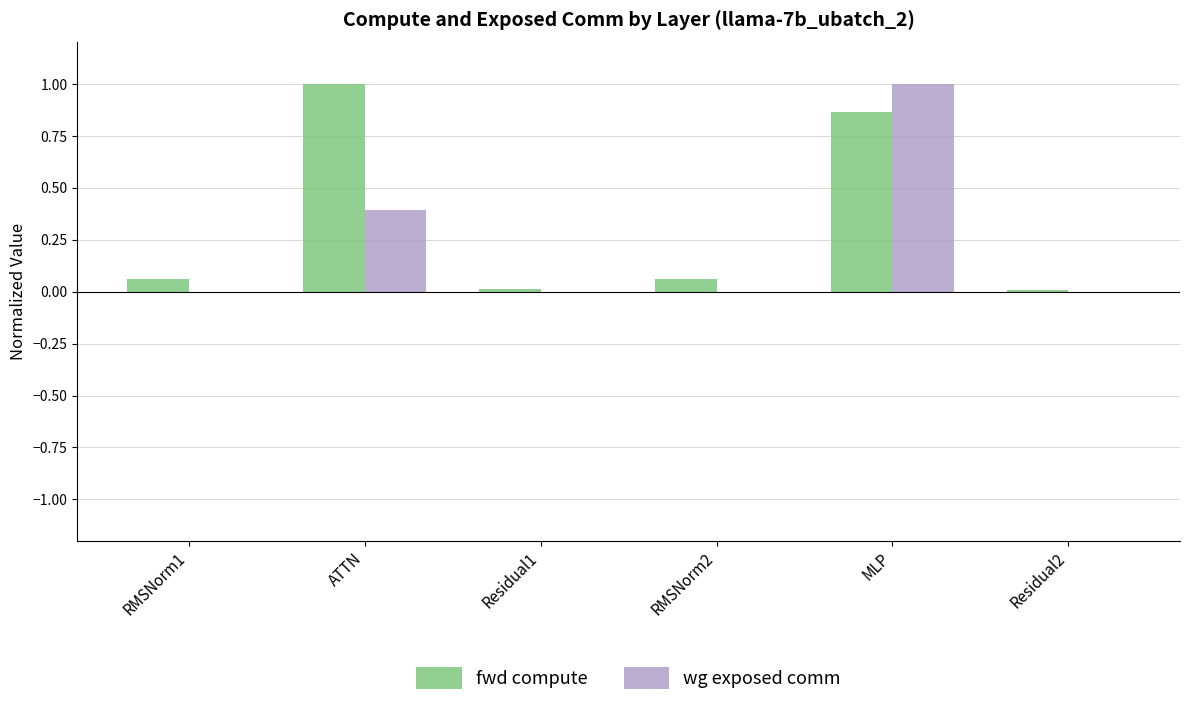

How many series are shown in this chart?

2